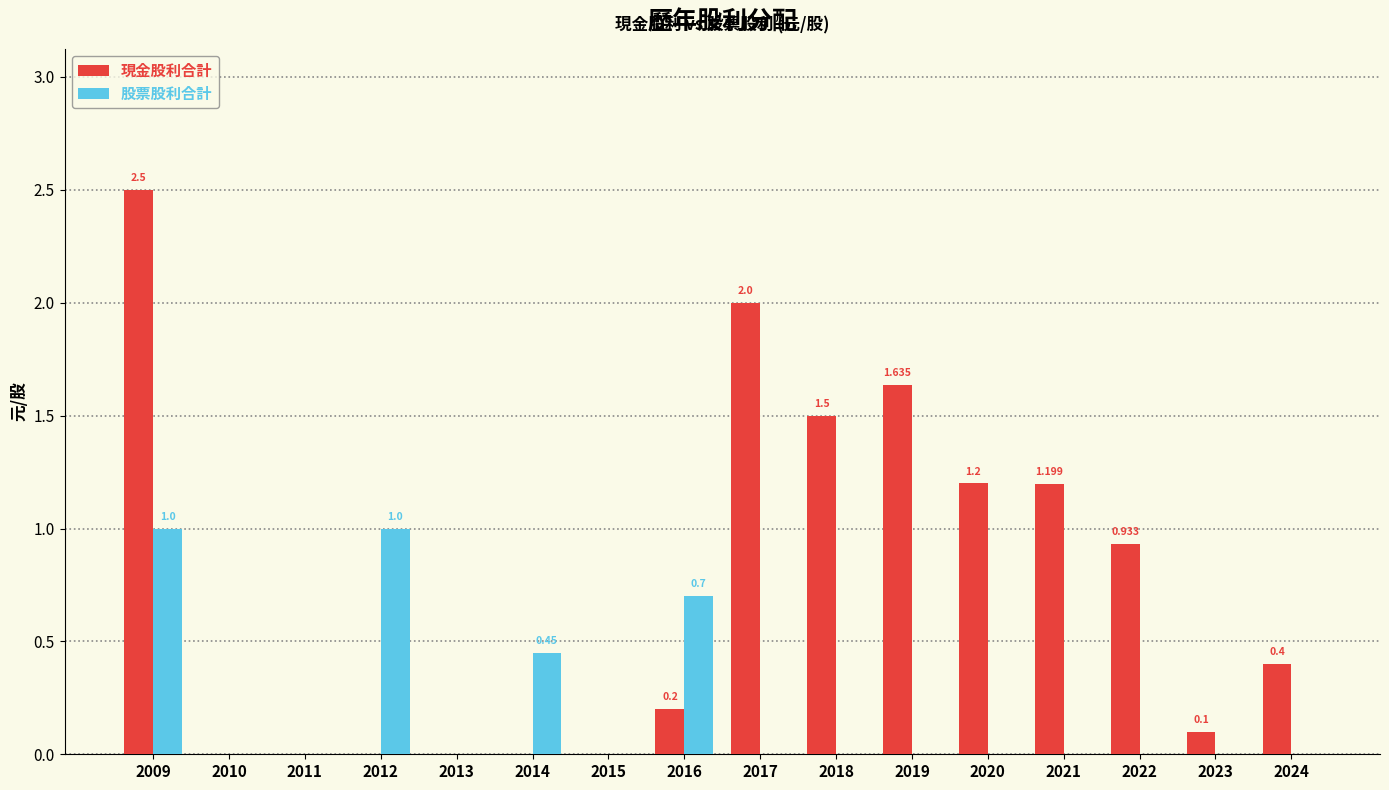

Is the value of 現金股利合計 at 2021 greater than the value of 股票股利合計 at 2023?

Yes